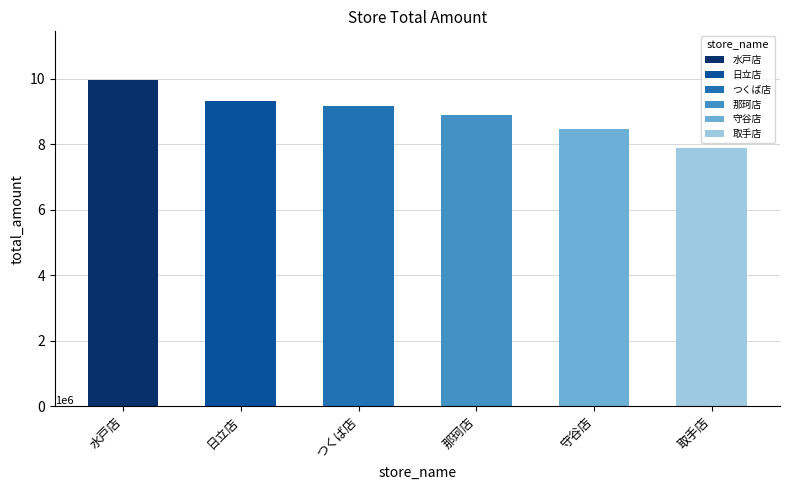

What is the value of the 5th bar from the left?

8455637